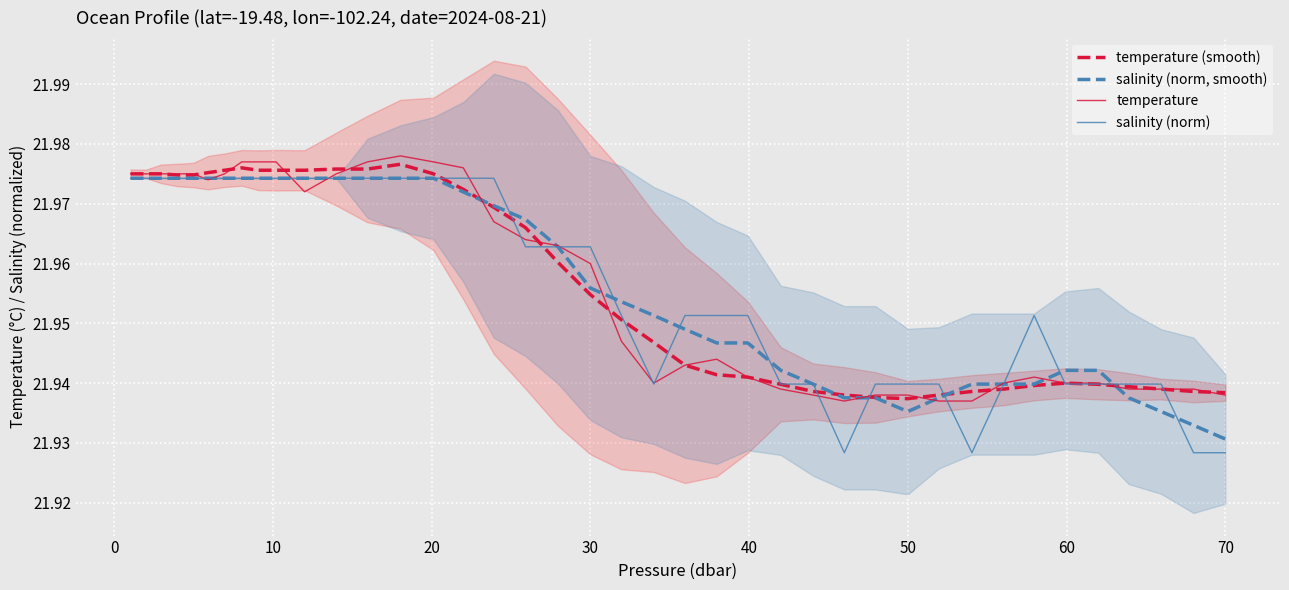

How many interior local peaks does the salinity (norm) series have?

1